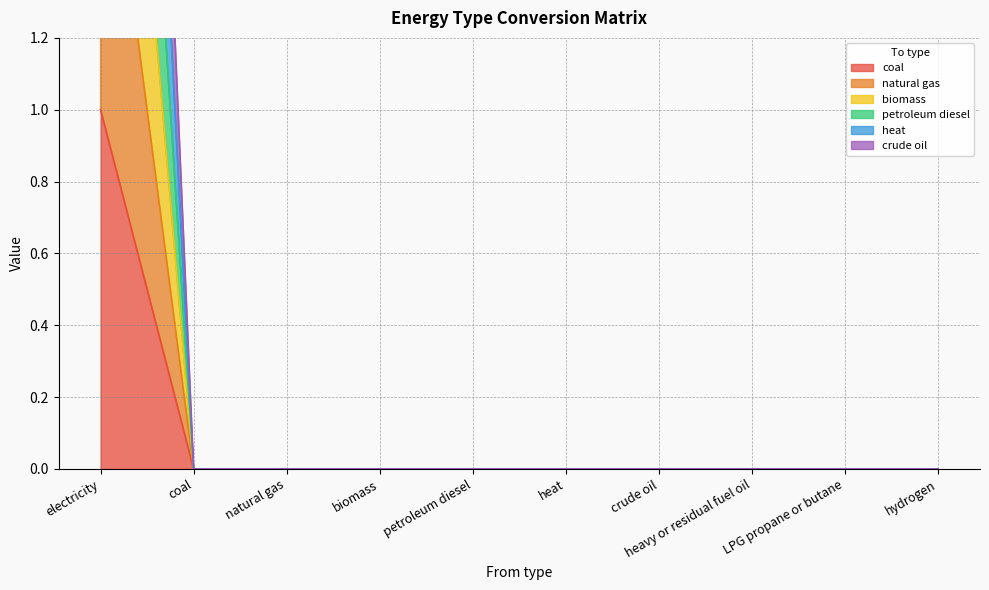

What is the difference between the maximum and minimum values in the coal series?

1